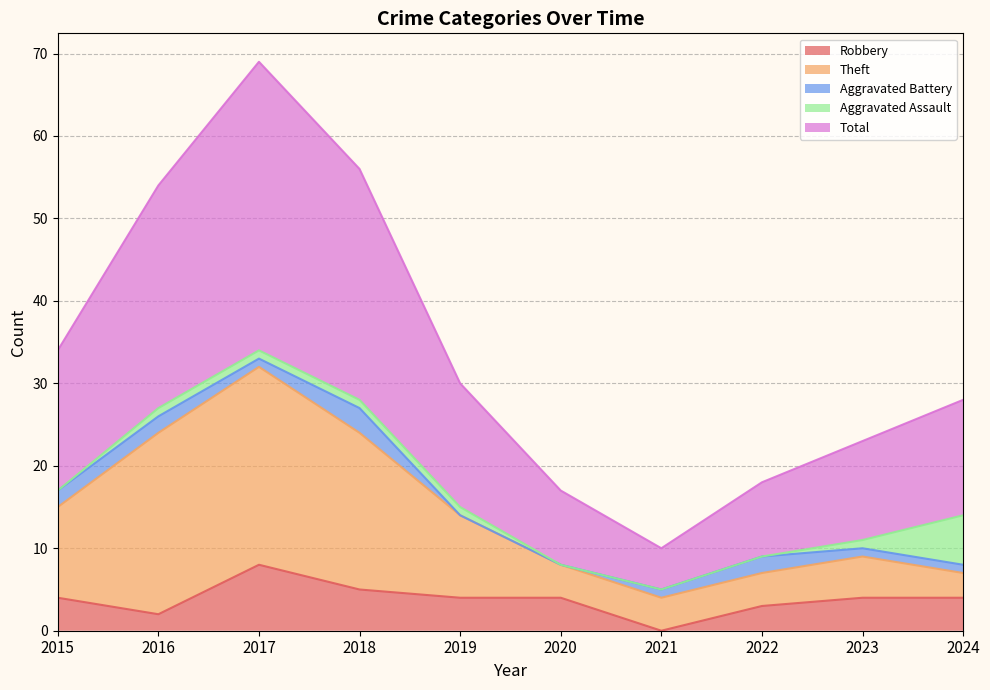

What is the spread (max minus min) of values at 2020?

13